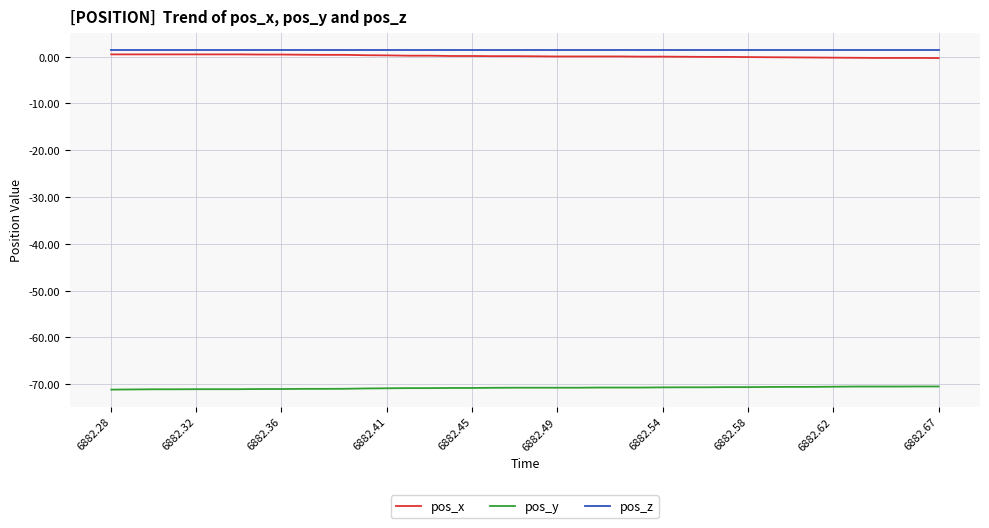

What is the highest value of the pos_y series?

-70.5